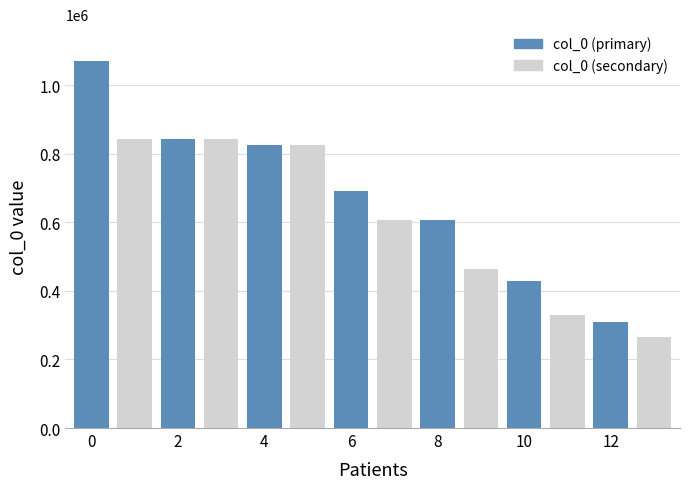

At which category is the sum across all series the highest?

0